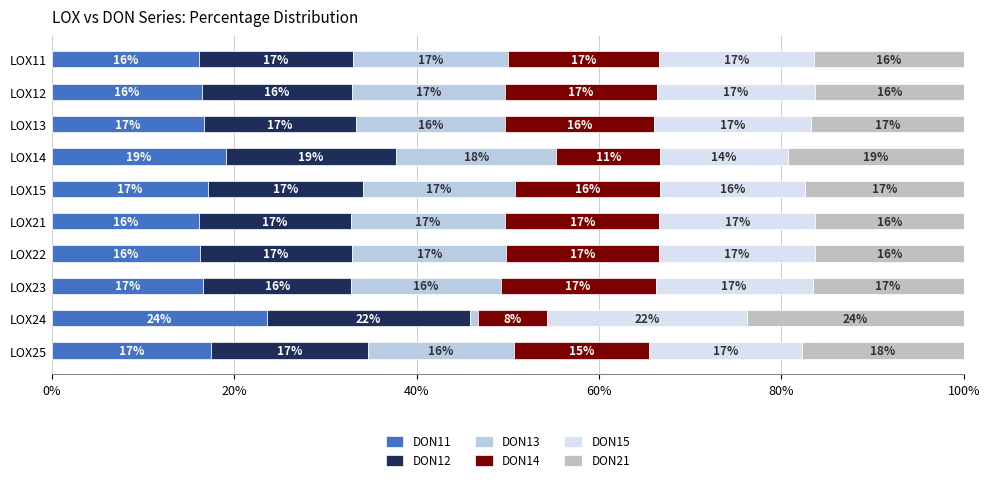

How many categories are shown in the chart?

10